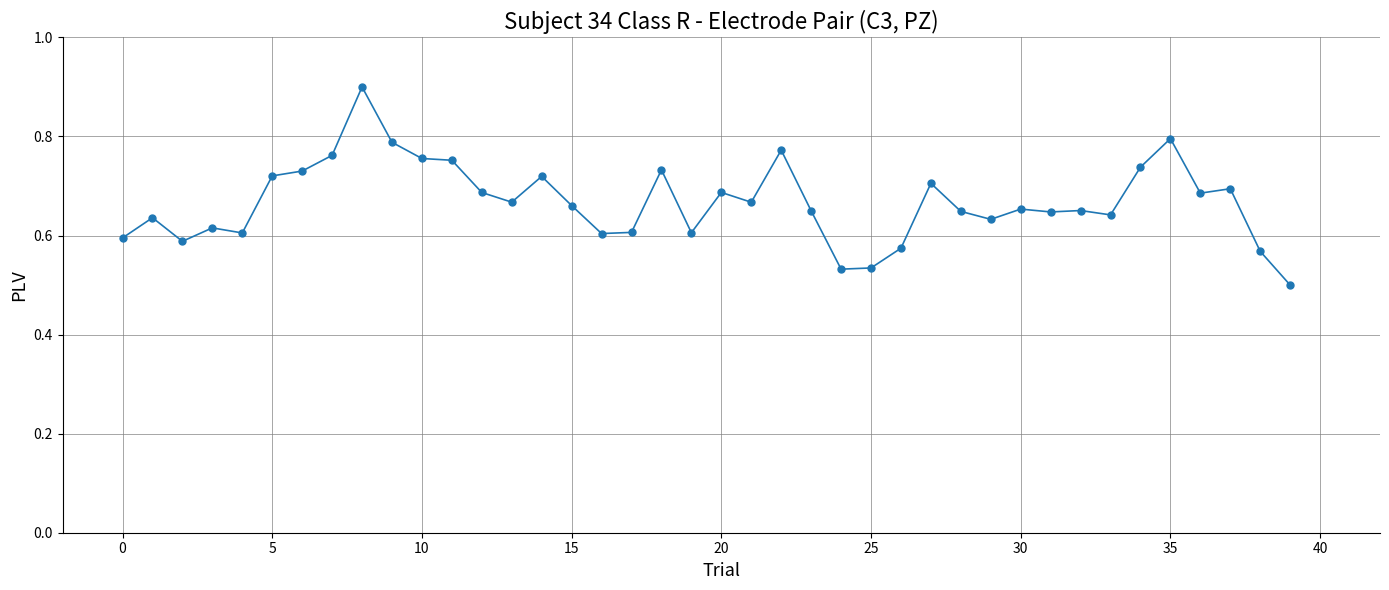

What is the sum of all values?

26.7